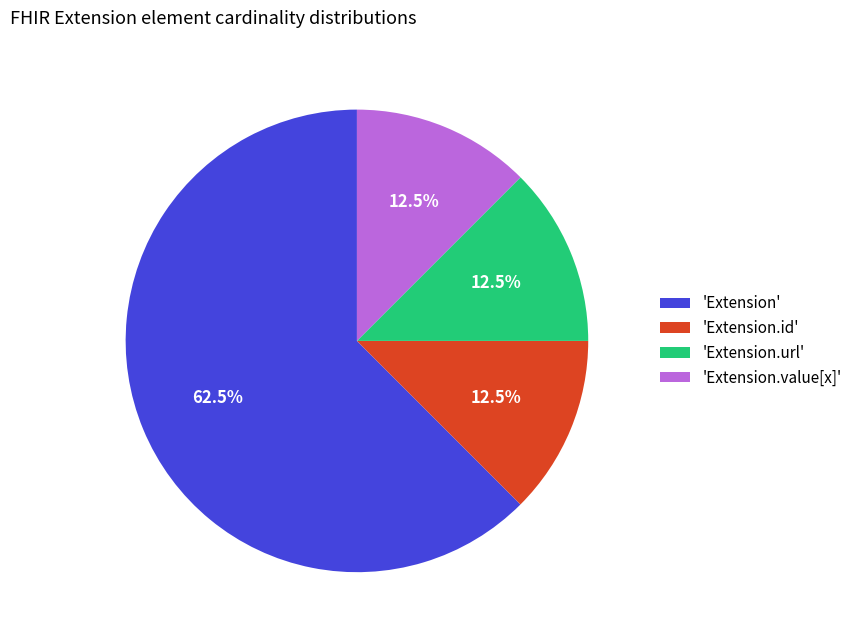

Which slice represents more than half of the pie?

'Extension'